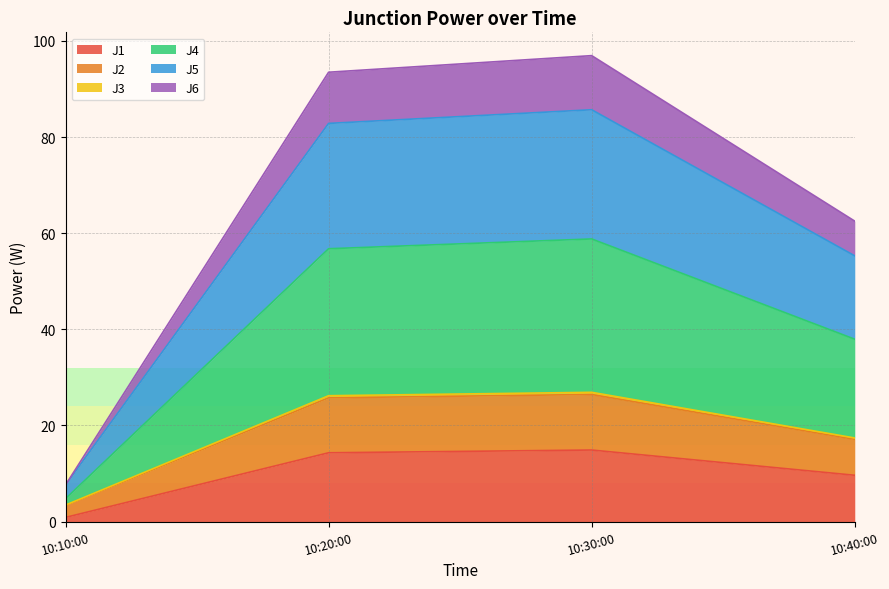

Which category has the lowest value in the J1 series?

10:10:00